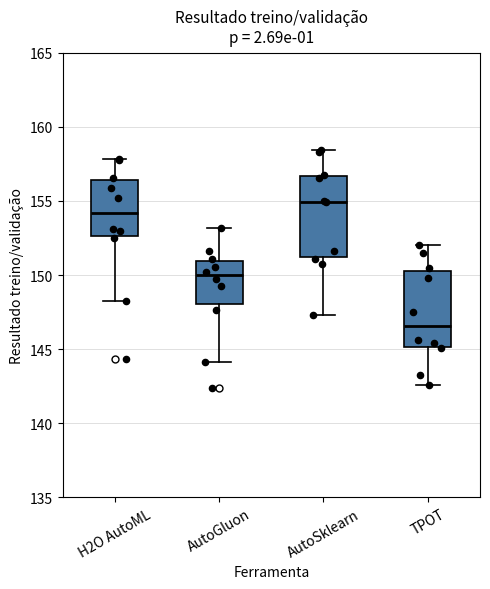

Reading left to right, read every box against the y-axis: the position of its median line, the range the box covers, and the ends of its whiskers. The values are not printed on the chart, so give them approximately, as read against the axis.

H2O AutoML: median 154.0, box 152.5 to 156.5, whiskers 148.0 to 158.0
AutoGluon: median 150.0, box 148.0 to 151.0, whiskers 144.0 to 153.0
AutoSklearn: median 155.0, box 151.0 to 156.5, whiskers 147.5 to 158.5
TPOT: median 146.5, box 145.0 to 150.5, whiskers 142.5 to 152.0